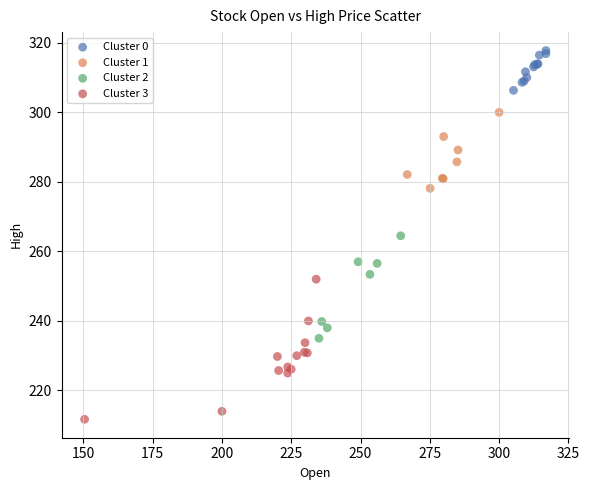

Which series has the largest Y range (max minus min)?

Cluster 3